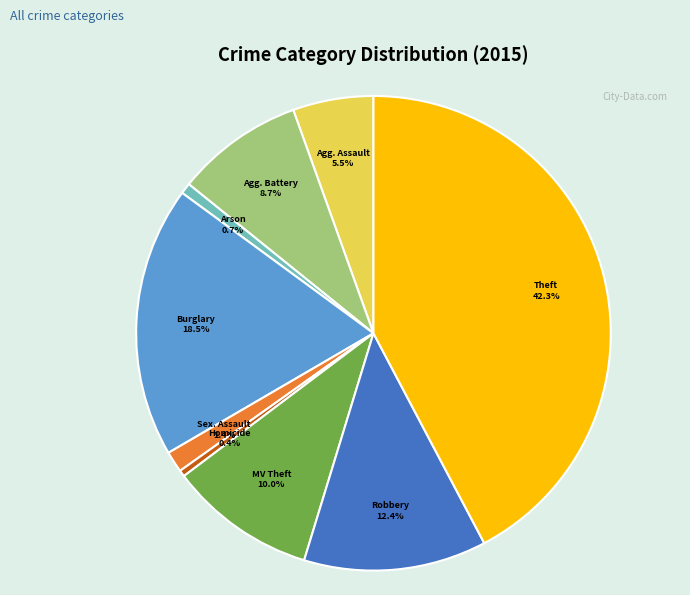

Count the number of slices in the pie.

9